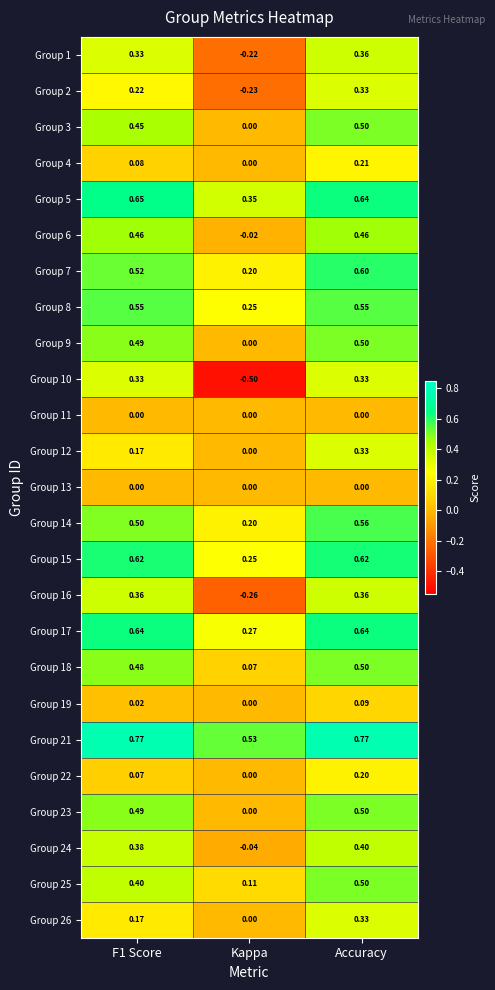

At which label is Group 4 closest to 0?

Kappa